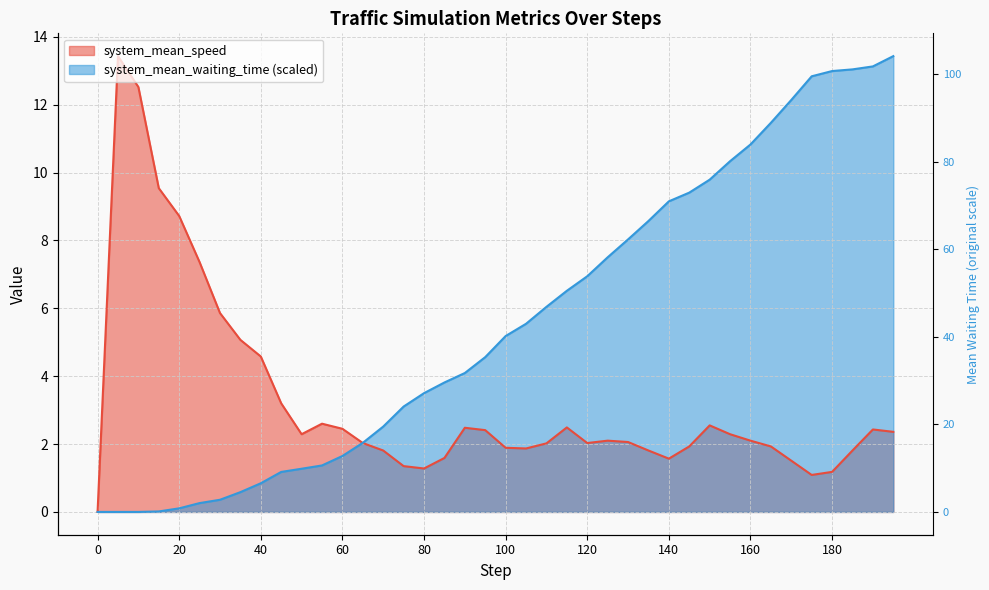

What is the sum of all system_mean_waiting_time values?

224.1